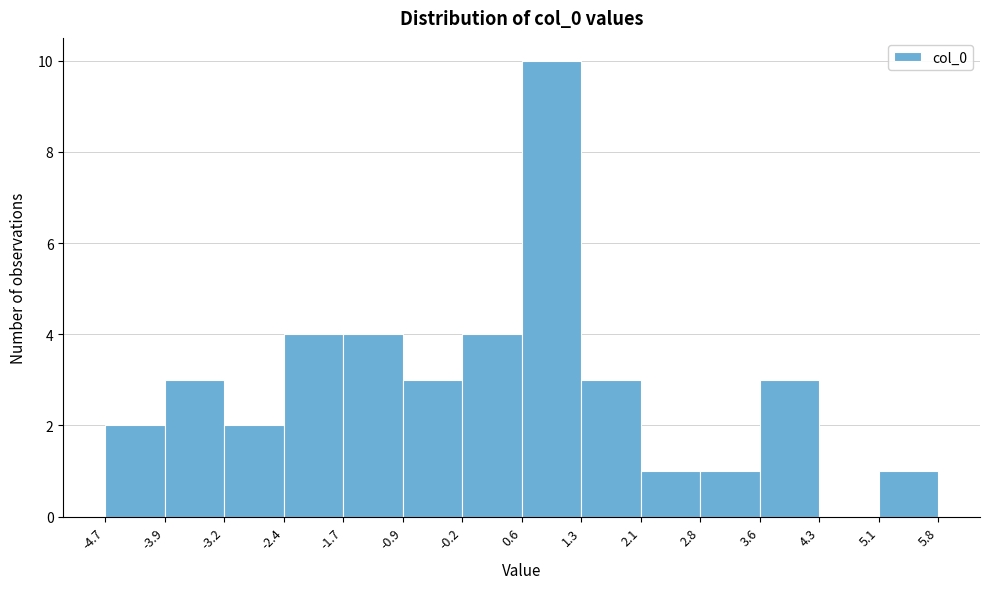

Reading left to right, list every bar in this chart as the range it spans on the x-axis followed by its height. The values are not printed on the chart, so give them approximately, as read against the axis.

-4.7 to -3.9: 2
-3.9 to -3.2: 3
-3.2 to -2.4: 2
-2.4 to -1.7: 4
-1.7 to -0.9: 4
-0.9 to -0.2: 3
-0.2 to 0.6: 4
0.6 to 1.3: 10
1.3 to 2.1: 3
2.1 to 2.8: 1
2.8 to 3.6: 1
3.6 to 4.3: 3
4.3 to 5.1: 0
5.1 to 5.8: 1